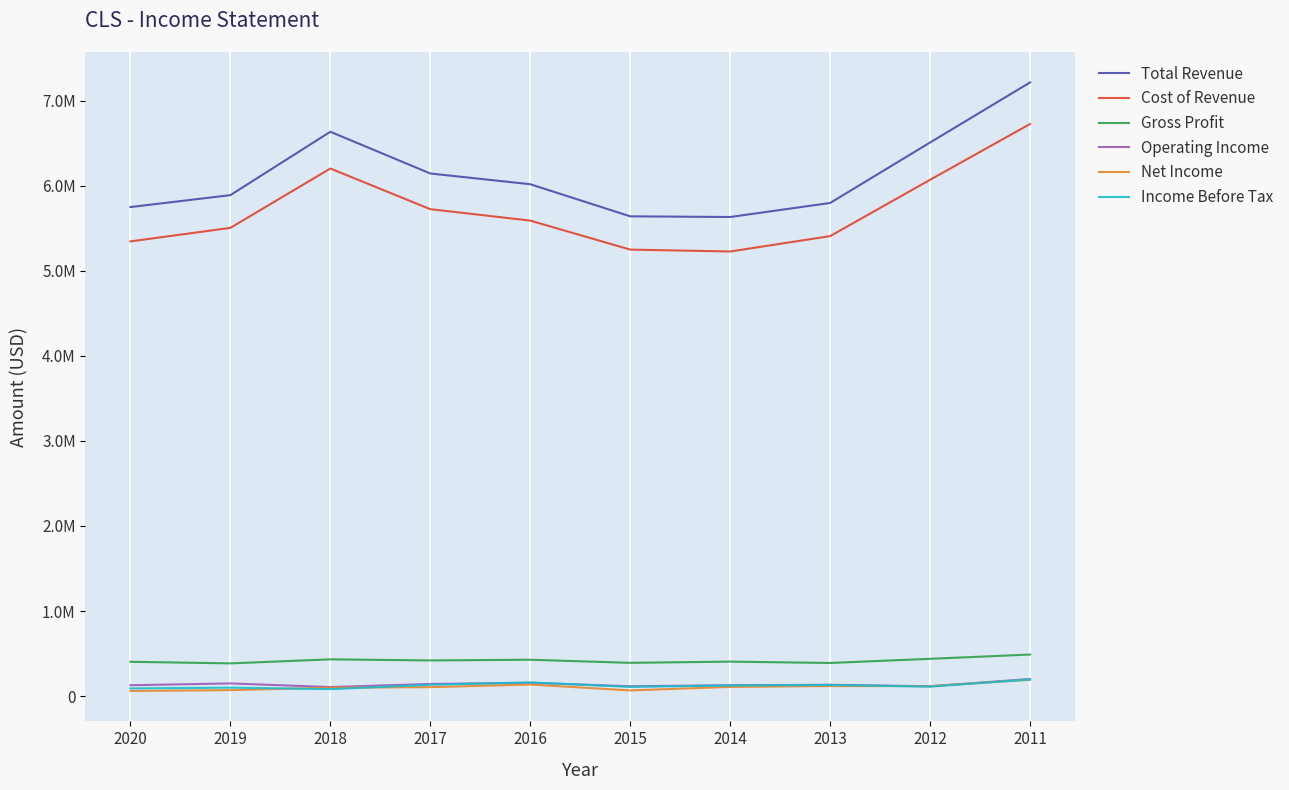

What is the value of the Operating Income point at the 9th from the left?

115400